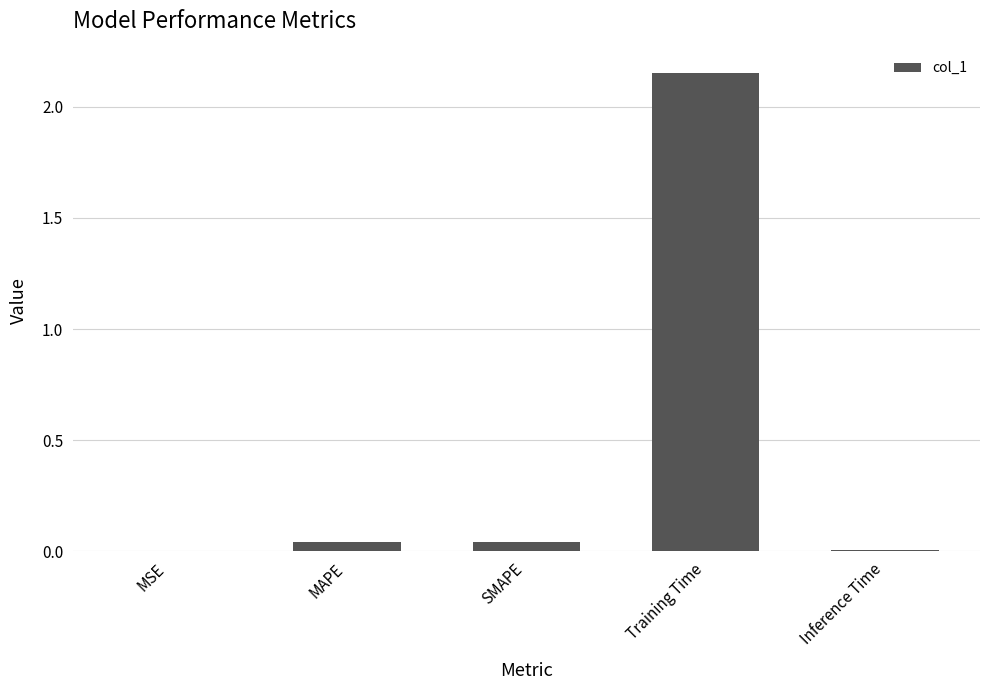

Which category has the highest value across all series?

Training Time